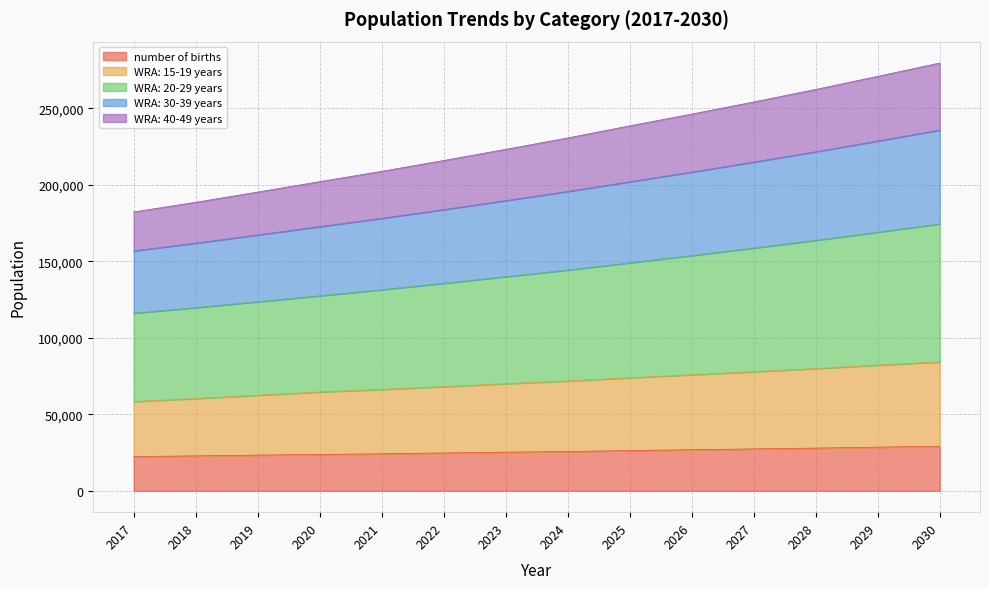

What are all the series names shown in the legend?

number of births, WRA: 15-19 years, WRA: 20-29 years, WRA: 30-39 years, WRA: 40-49 years